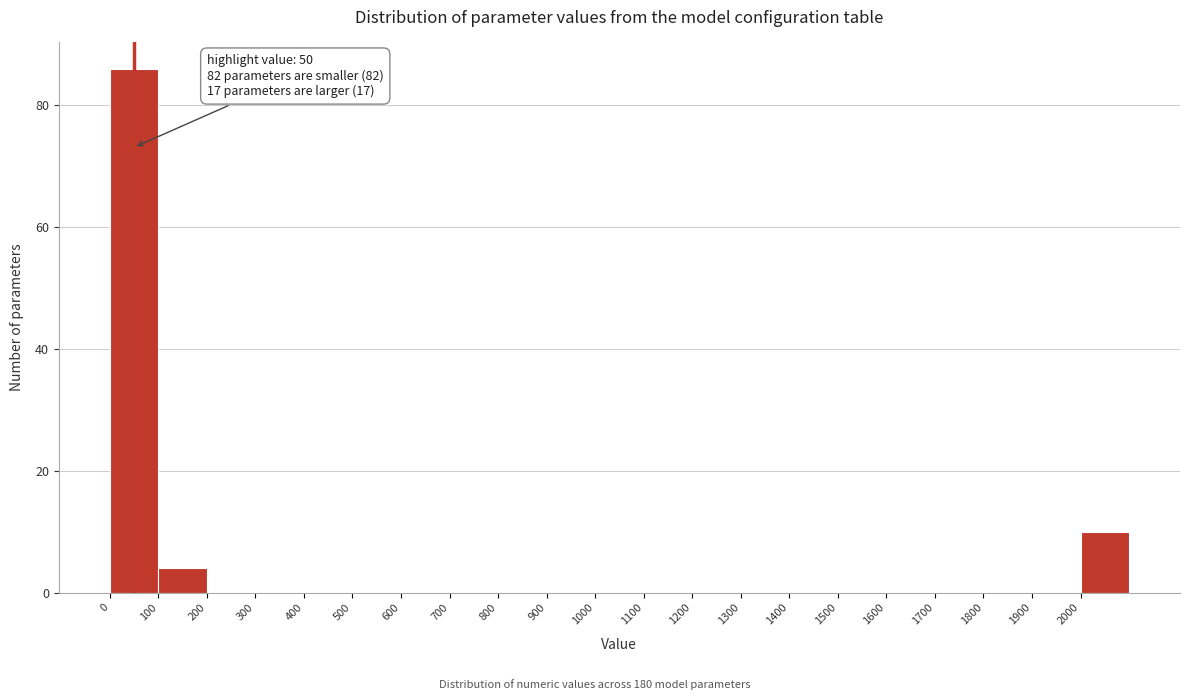

Over which range of the x-axis is the bar tallest?

0 to 100